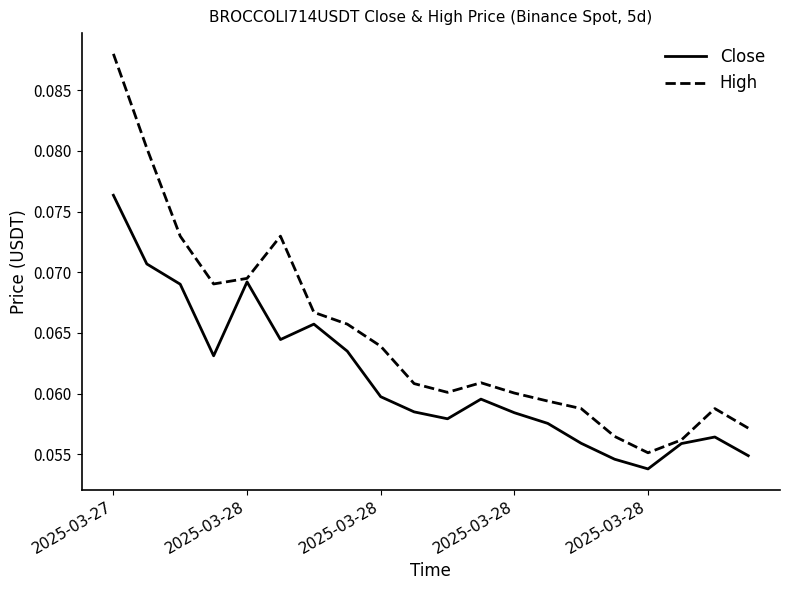

Which series has the largest range (max minus min)?

High